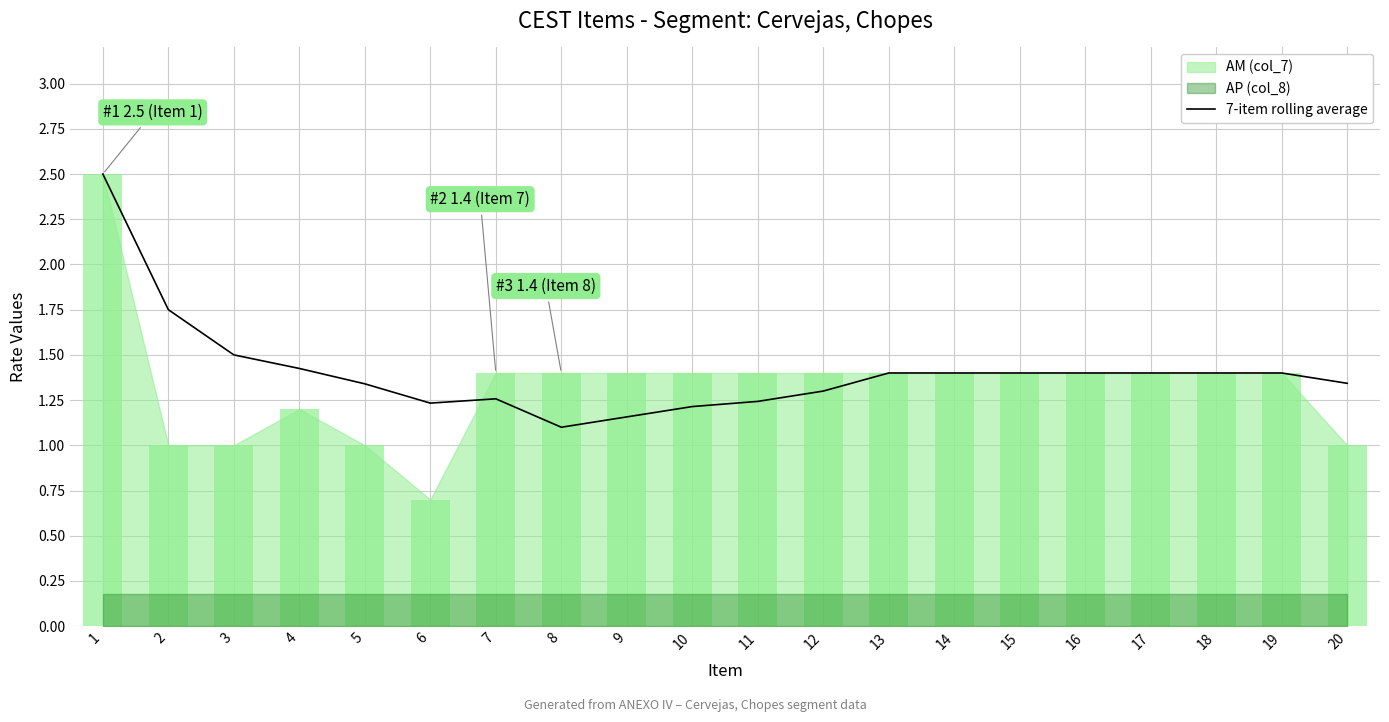

True or false: the data shows 1.4 at 4.

True